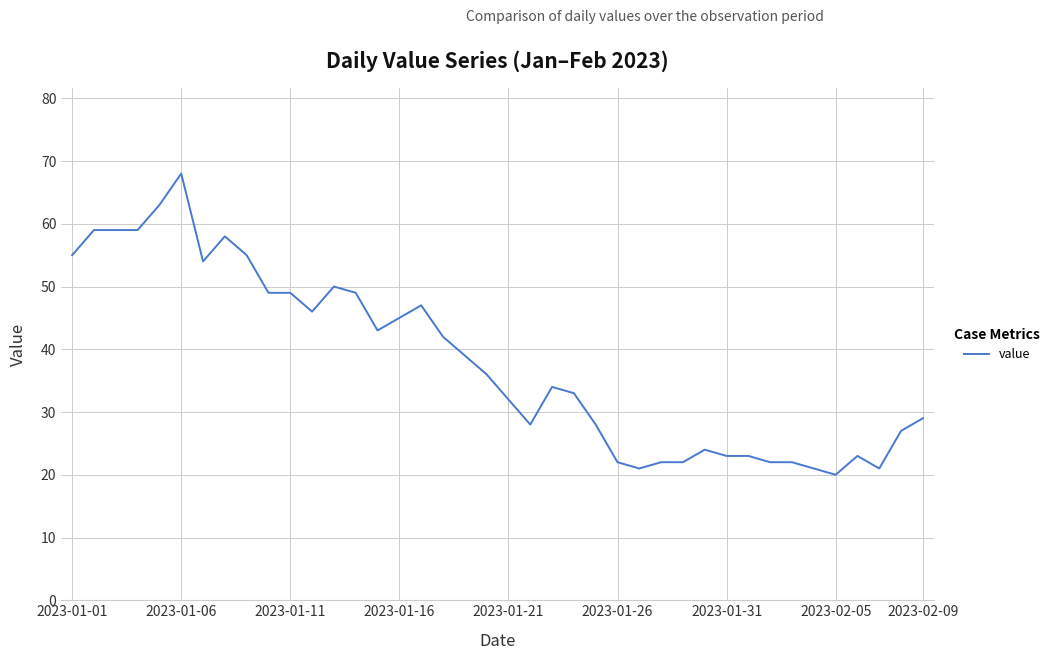

What is the smallest value displayed?

20